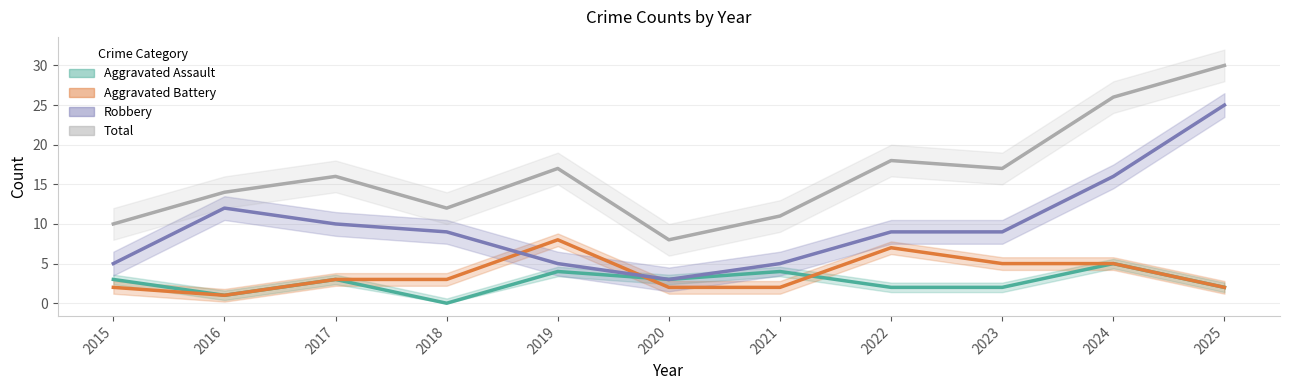

Reading left to right, list all the values displayed in this chart.

Aggravated Assault: 3	1	3	0	4	3	4	2	2	5	2
Aggravated Battery: 2	1	3	3	8	2	2	7	5	5	2
Robbery: 5	12	10	9	5	3	5	9	9	16	25
Total: 10	14	16	12	17	8	11	18	17	26	30